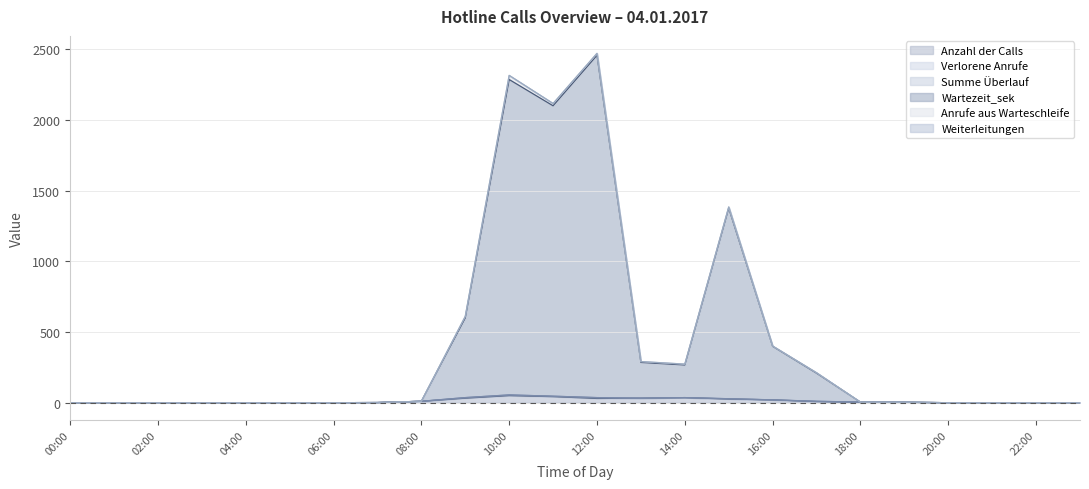

Which series has the widest spread of values?

Wartezeit_sek